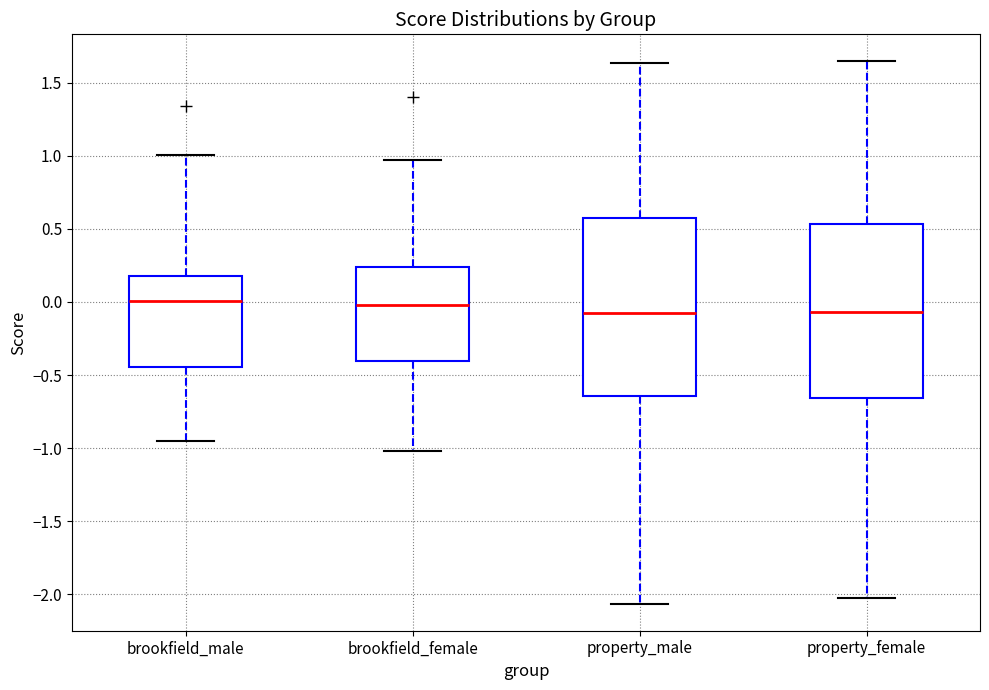

Where does the upper whisker of the box for property_male end on the y-axis? The values are not printed on the chart, so give them approximately, as read against the axis.

1.65